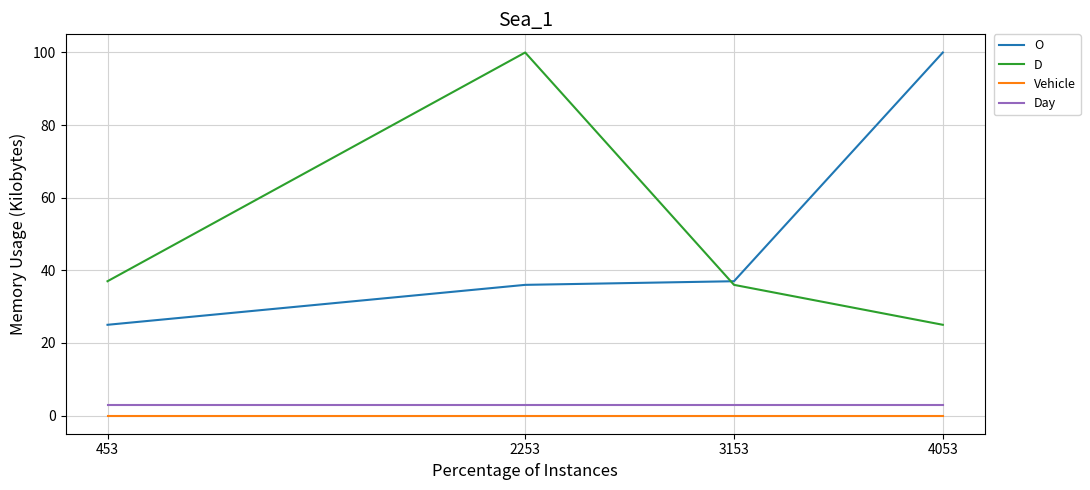

True or false: O and Vehicle intersect in this chart.

False